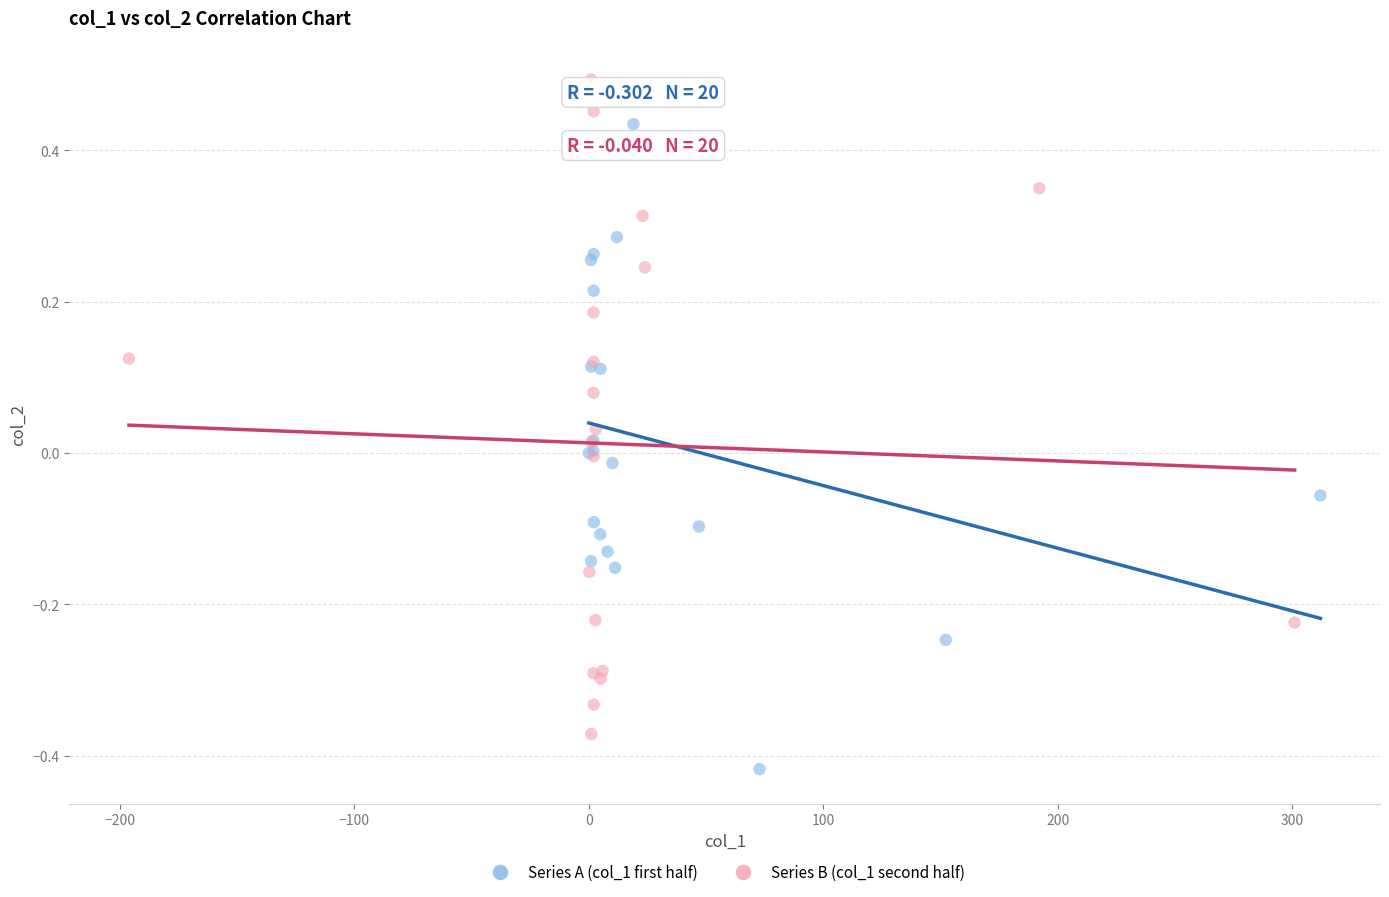

What are all the series names shown in the legend?

Series A (col_1 first half), Series B (col_1 second half)